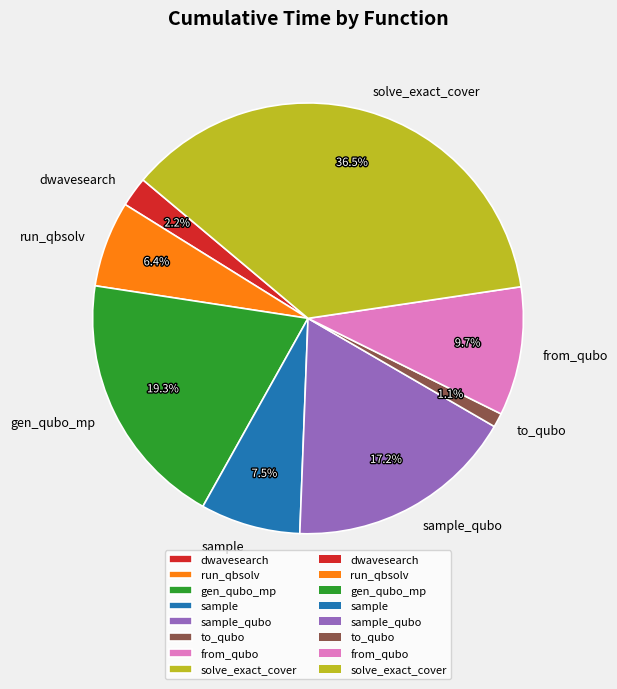

How many segments does this pie chart have?

8